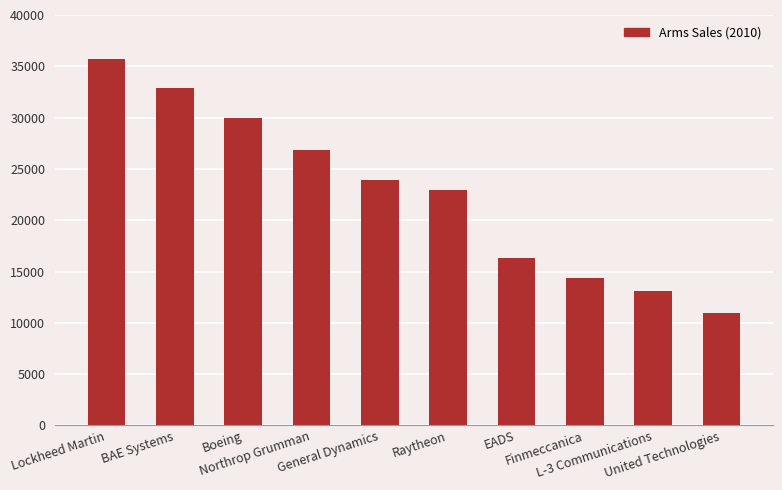

Reading left to right, what are all the values shown in this chart?

Lockheed Martin=35730	BAE Systems=32870	Boeing=30000	Northrop Grumman=26800	General Dynamics=23940	Raytheon=22980	EADS=16360	Finmeccanica=14410	L-3 Communications=13070	United Technologies=10980